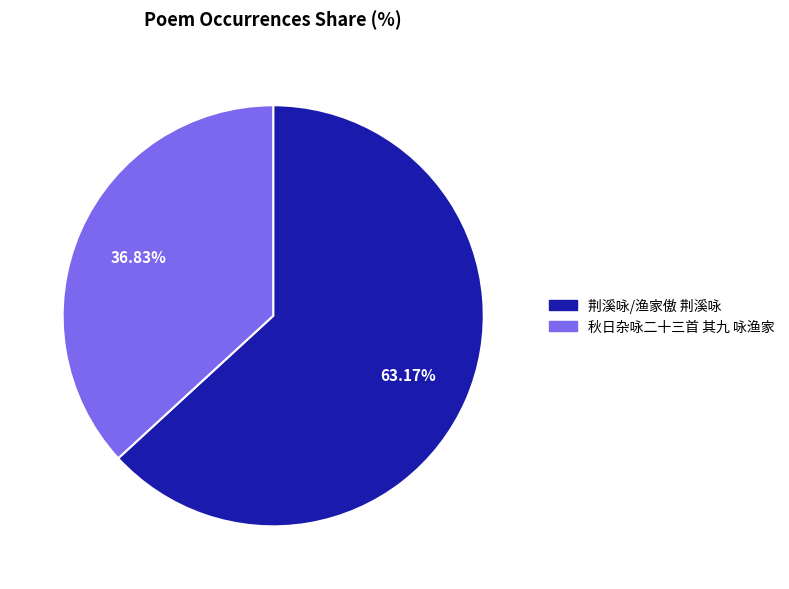

What portion of the pie excludes 荆溪咏/渔家傲 荆溪咏?

36.8%